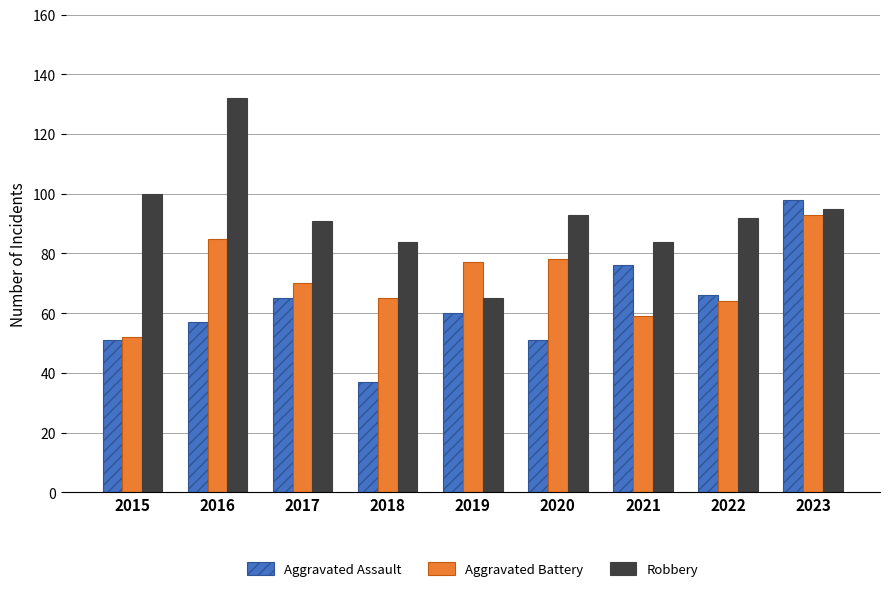

Is it true that Aggravated Battery equals 52 at 2015?

True